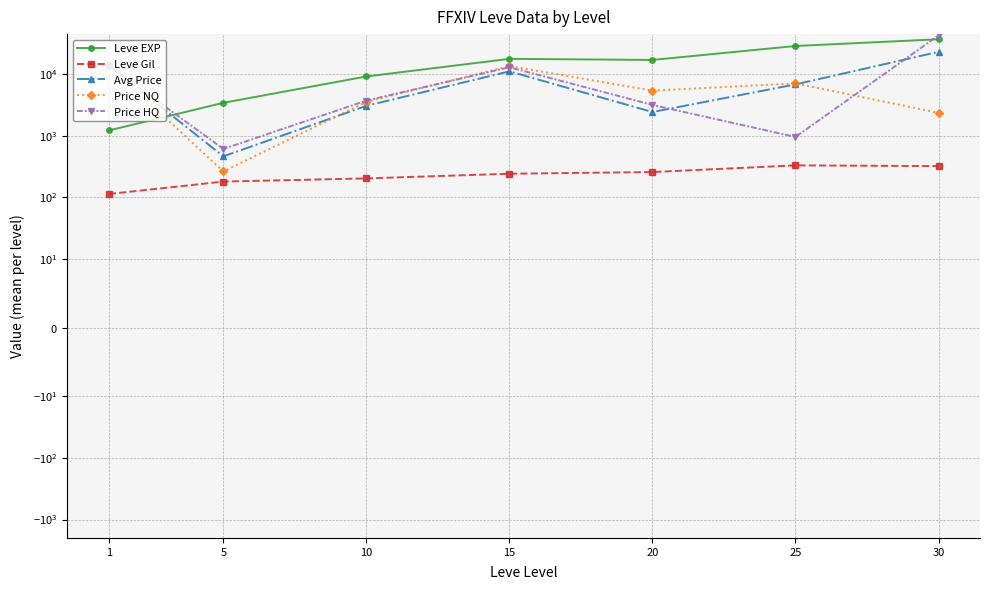

At which category is the sum across all series the highest?

30